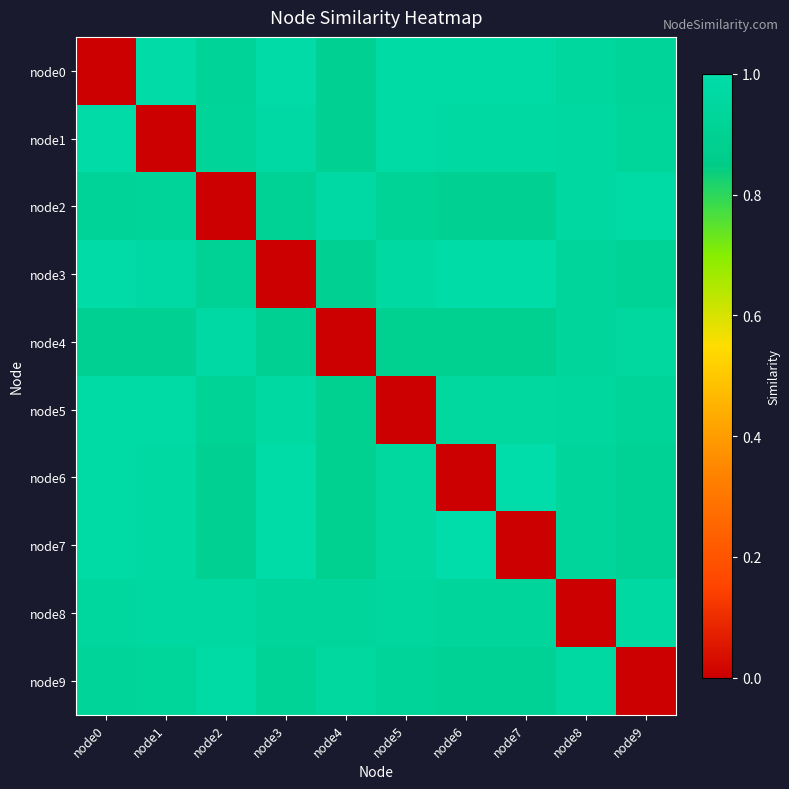

Reading right to left, extract all data points from this chart.

node0: node9=0.9	node8=1.0	node7=1.0	node6=1.0	node5=1.0	node4=0.9	node3=1.0	node2=0.9	node1=1.0	node0=0.0
node1: node9=0.9	node8=1.0	node7=1.0	node6=1.0	node5=1.0	node4=0.9	node3=1.0	node2=0.9	node1=0.0	node0=1.0
node2: node9=1.0	node8=1.0	node7=0.9	node6=0.9	node5=0.9	node4=1.0	node3=0.9	node2=0.0	node1=0.9	node0=0.9
node3: node9=0.9	node8=0.9	node7=1.0	node6=1.0	node5=1.0	node4=0.9	node3=0.0	node2=0.9	node1=1.0	node0=1.0
node4: node9=1.0	node8=0.9	node7=0.9	node6=0.9	node5=0.9	node4=0.0	node3=0.9	node2=1.0	node1=0.9	node0=0.9
node5: node9=0.9	node8=1.0	node7=1.0	node6=1.0	node5=0.0	node4=0.9	node3=1.0	node2=0.9	node1=1.0	node0=1.0
node6: node9=0.9	node8=0.9	node7=1.0	node6=0.0	node5=1.0	node4=0.9	node3=1.0	node2=0.9	node1=1.0	node0=1.0
node7: node9=0.9	node8=0.9	node7=0.0	node6=1.0	node5=1.0	node4=0.9	node3=1.0	node2=0.9	node1=1.0	node0=1.0
node8: node9=1.0	node8=0.0	node7=0.9	node6=0.9	node5=1.0	node4=0.9	node3=0.9	node2=1.0	node1=1.0	node0=1.0
node9: node9=0.0	node8=1.0	node7=0.9	node6=0.9	node5=0.9	node4=1.0	node3=0.9	node2=1.0	node1=0.9	node0=0.9